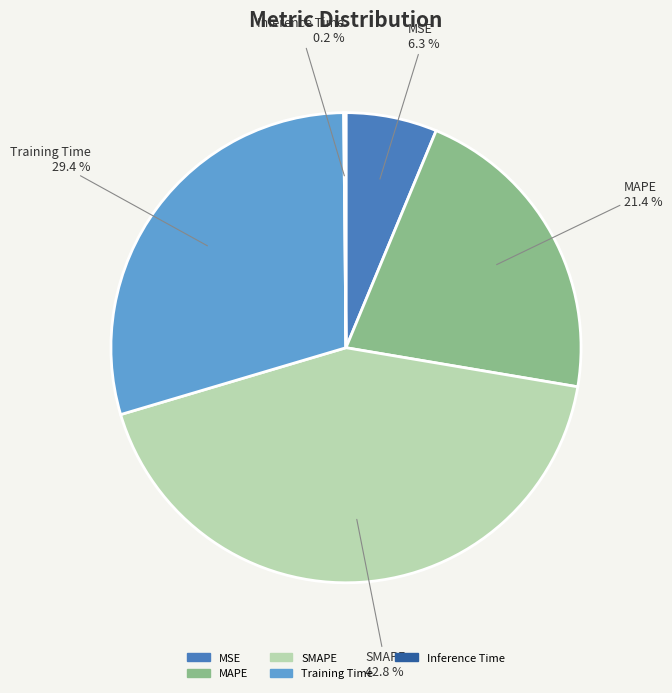

Approximately how many times larger is the value at SMAPE compared to Training Time?

1.5